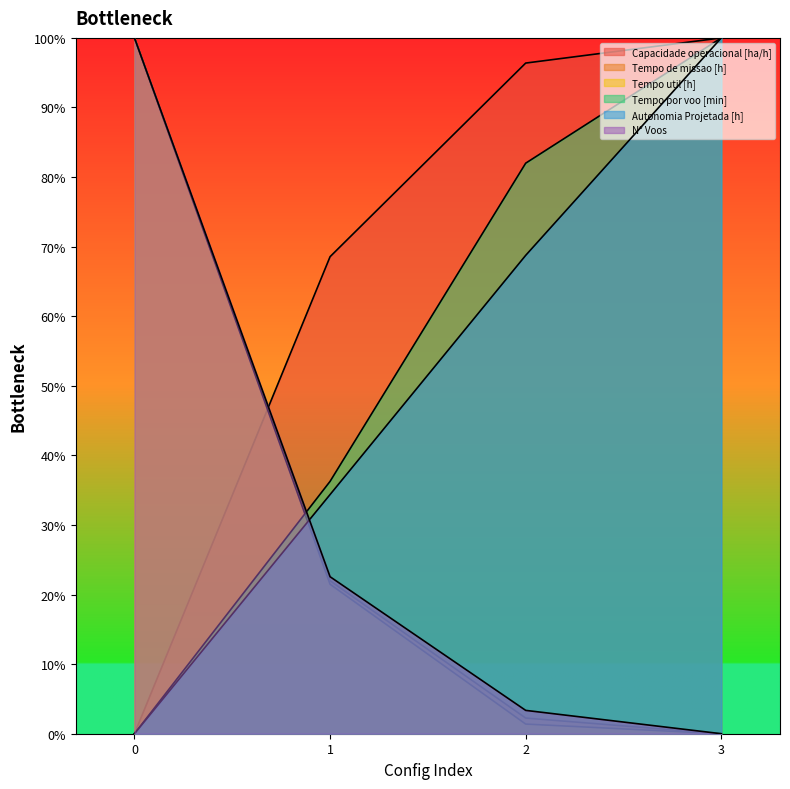

Which label corresponds to the largest value in the chart?

3